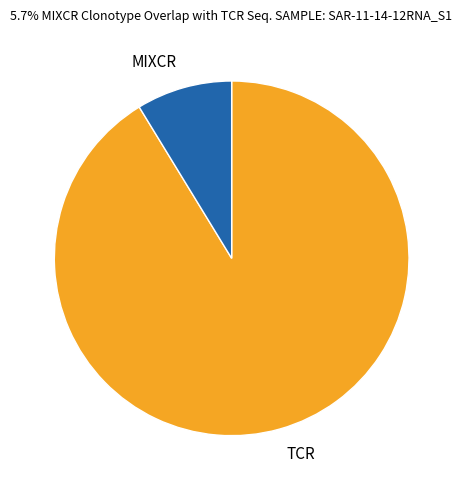

Which slice represents more than half of the pie?

TCR